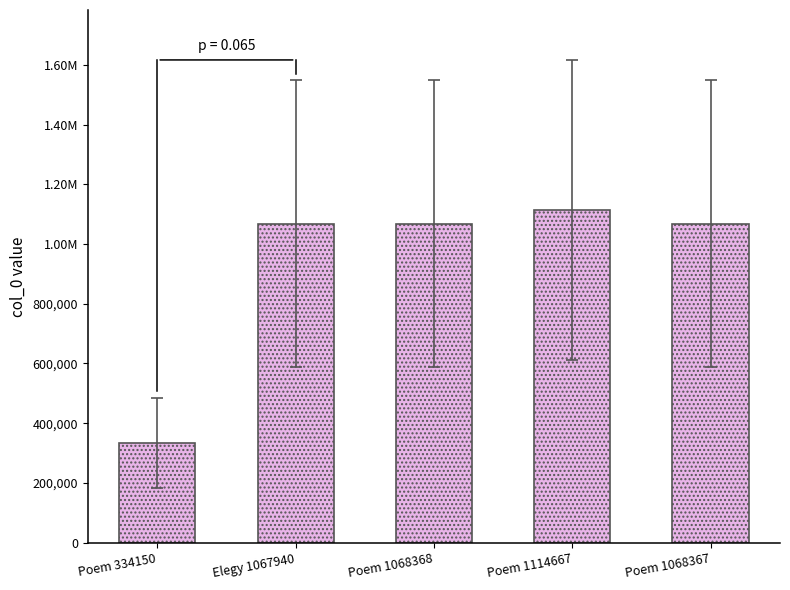

Does the chart contain any negative values?

No